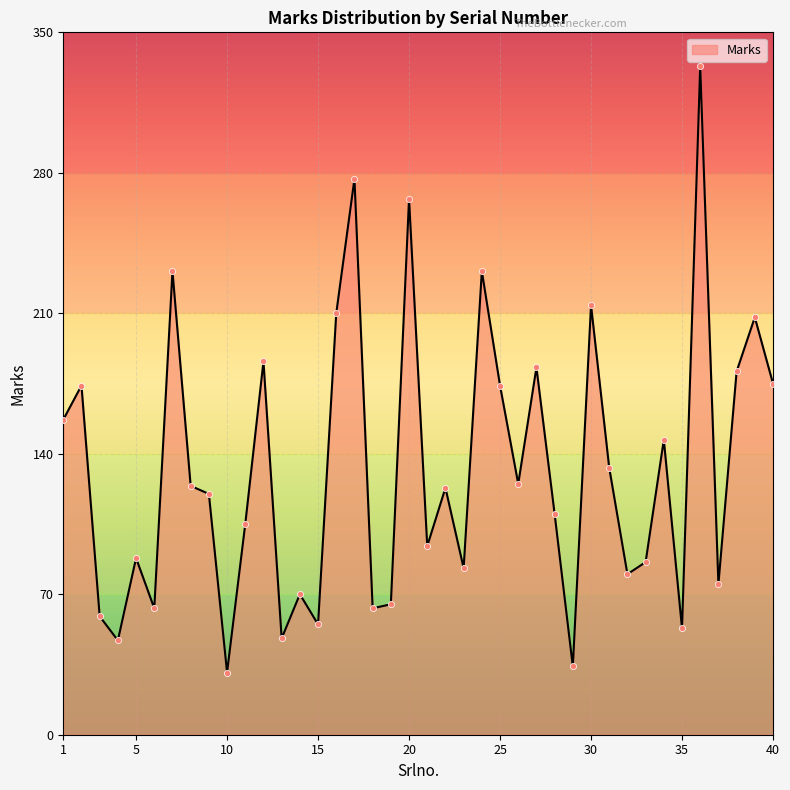

What is the smallest value displayed?

31